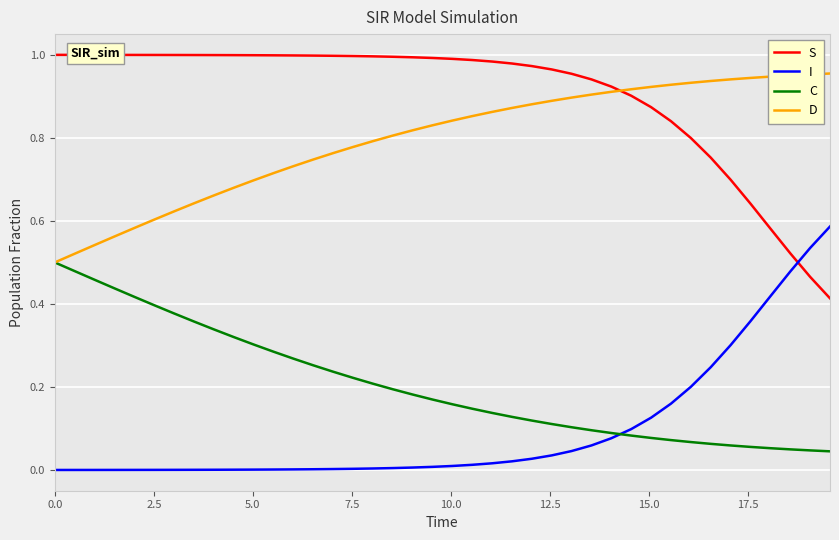

True or false: C and S intersect in this chart.

False